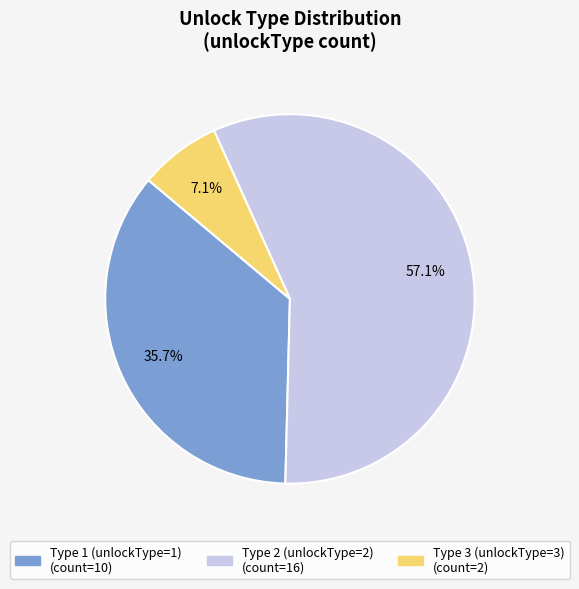

Does any single category account for the majority?

Yes